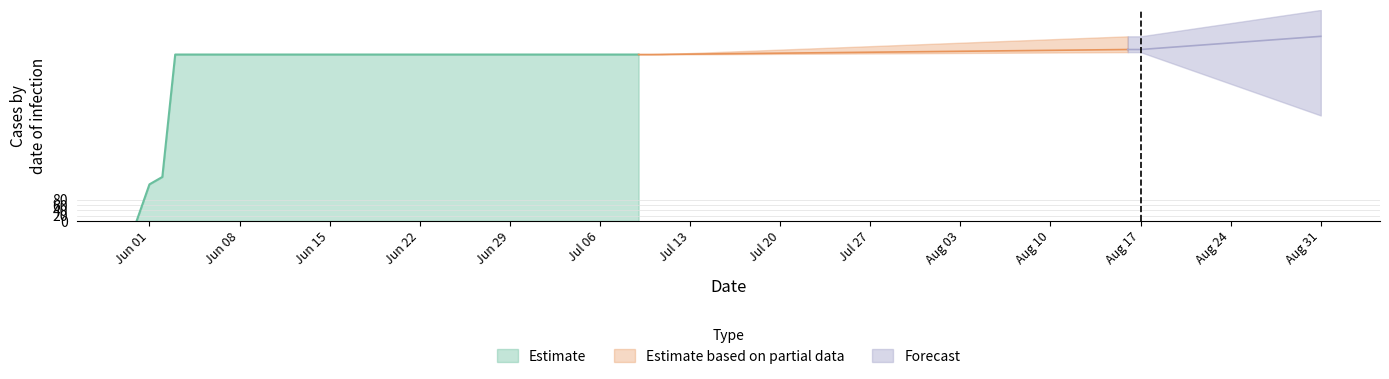

The value of Estimate at Jun 08 is 895. True or false?

False